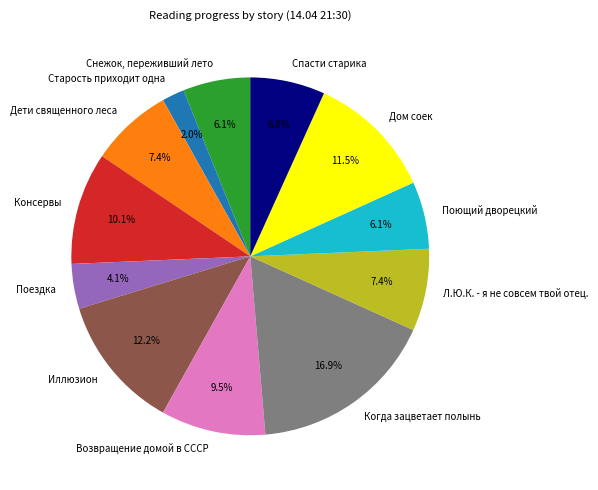

What is the ratio of the value at Когда зацветает полынь to the value at Л.Ю.К. - я не совсем твой отец.?

2.3